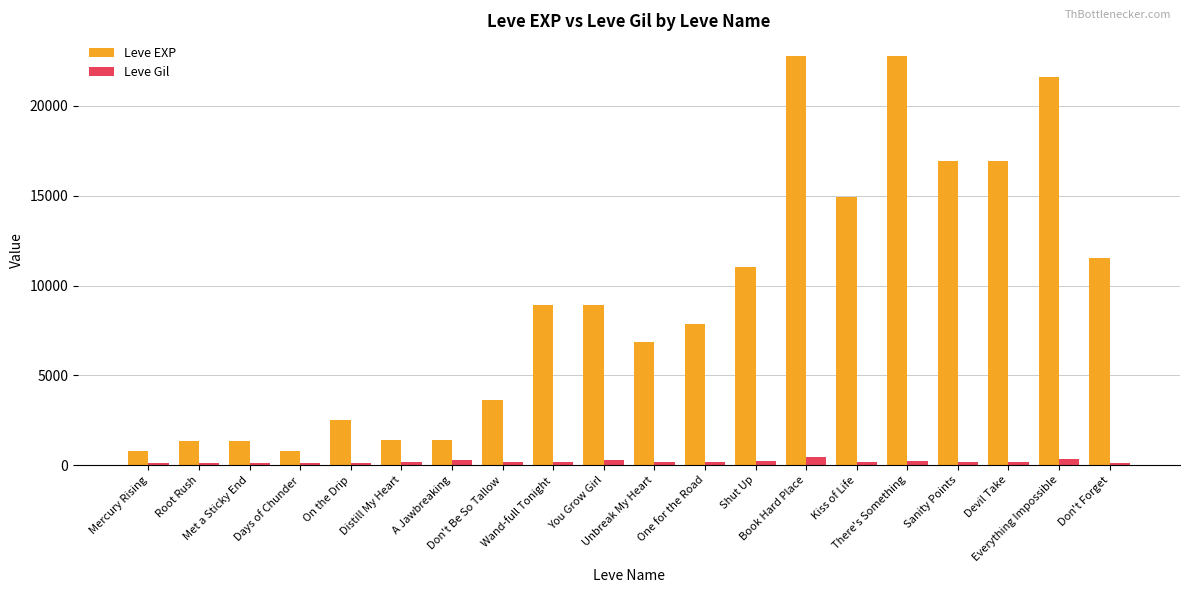

The value of Leve Gil at There's Something is 234. True or false?

True